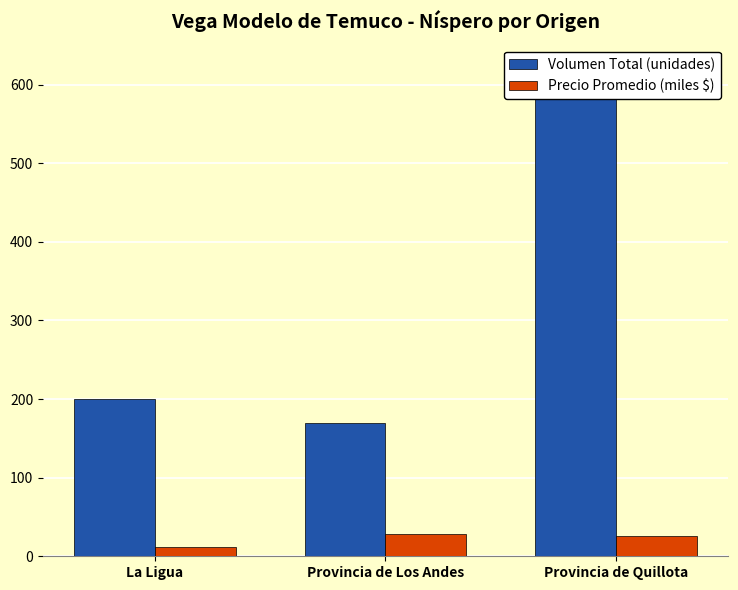

What are all the series names shown in the legend?

Volumen Total (unidades), Precio Promedio (miles $)